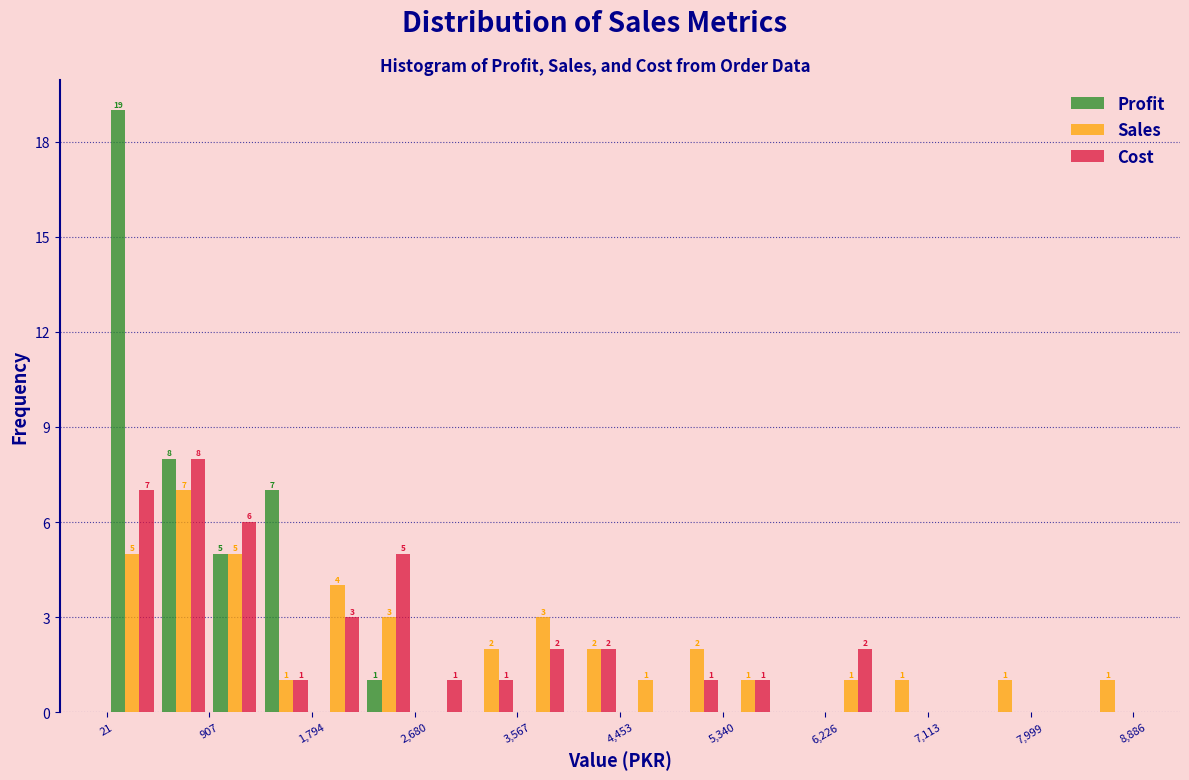

In the Cost series, which range on the x-axis has the tallest bar?

500 to 900